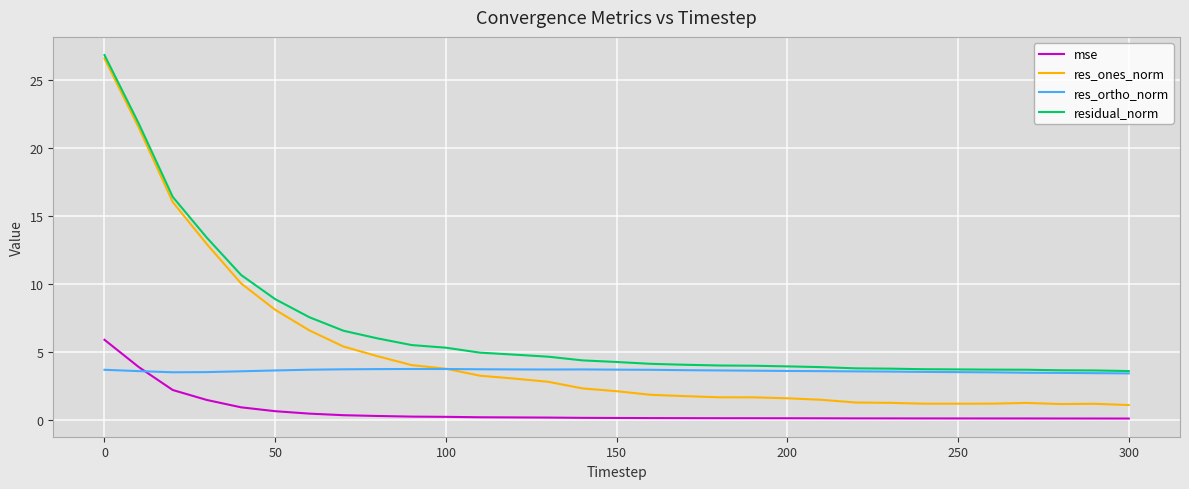

Which series has the largest range (max minus min)?

res_ones_norm